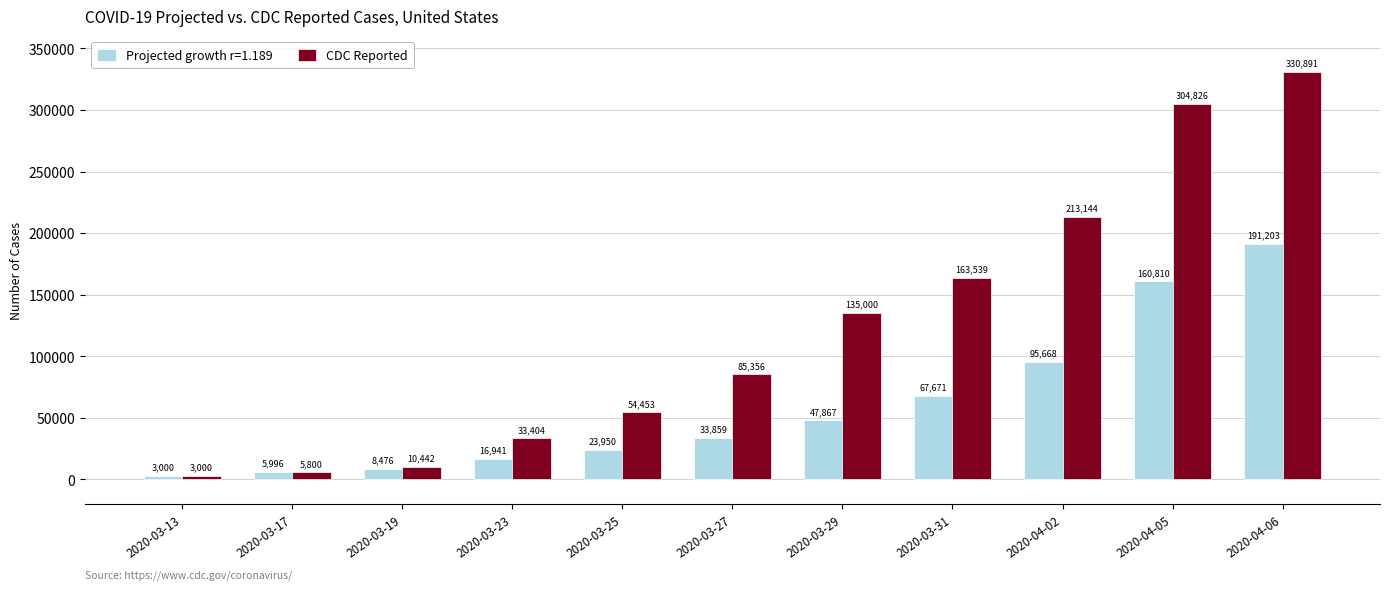

Between 2020-03-13 and 2020-03-17, which series saw the biggest shift?

Projected growth r=1.189